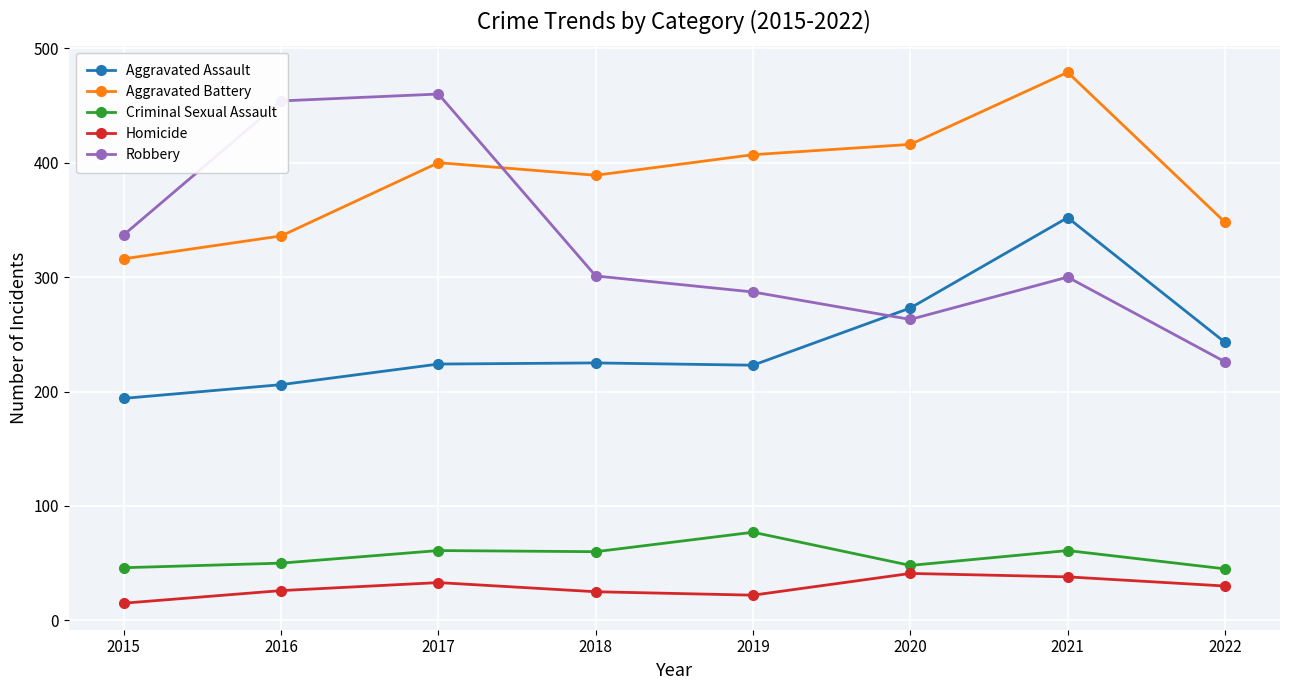

Which series has the largest range (max minus min)?

Robbery